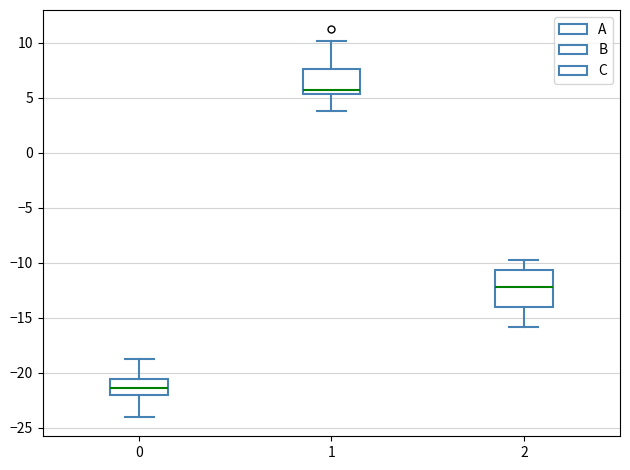

Which box's median line is the highest?

1